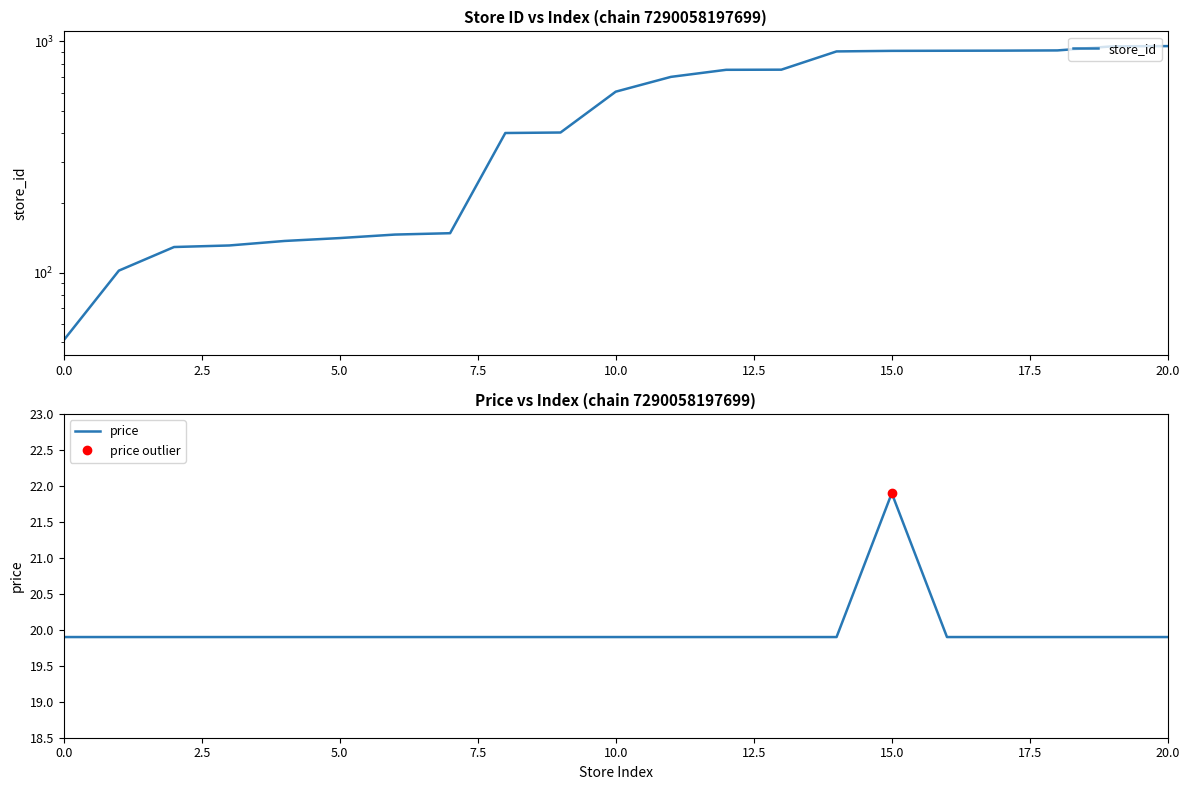

What is the value of the store_id point at the 1st from the left?

51.0